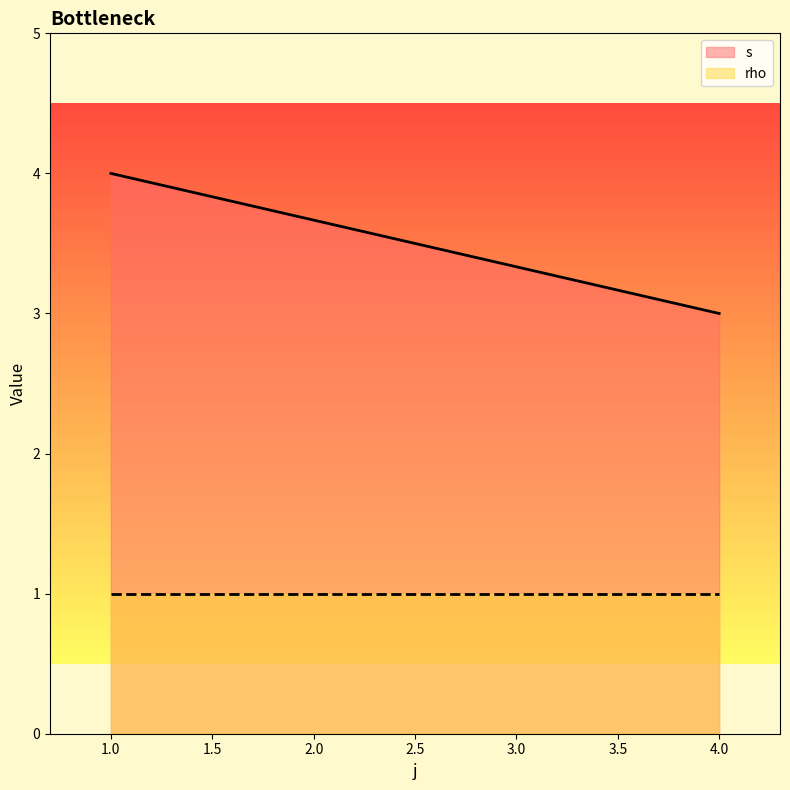

True or false: rho has more than 1 points higher than both neighbors.

False